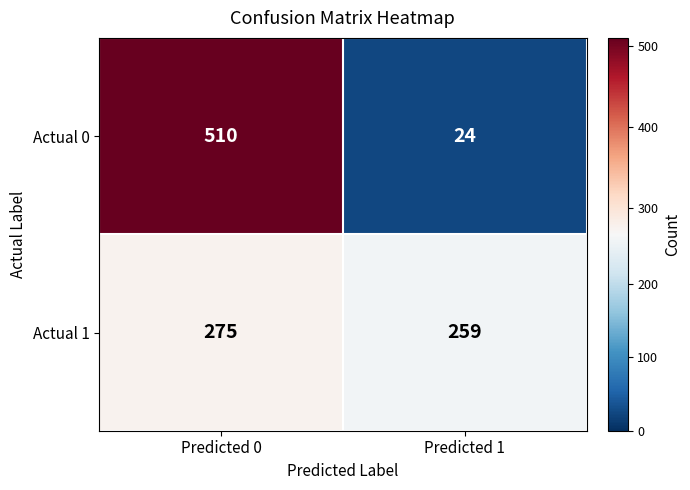

Read the Actual 1 value at Predicted 1.

259